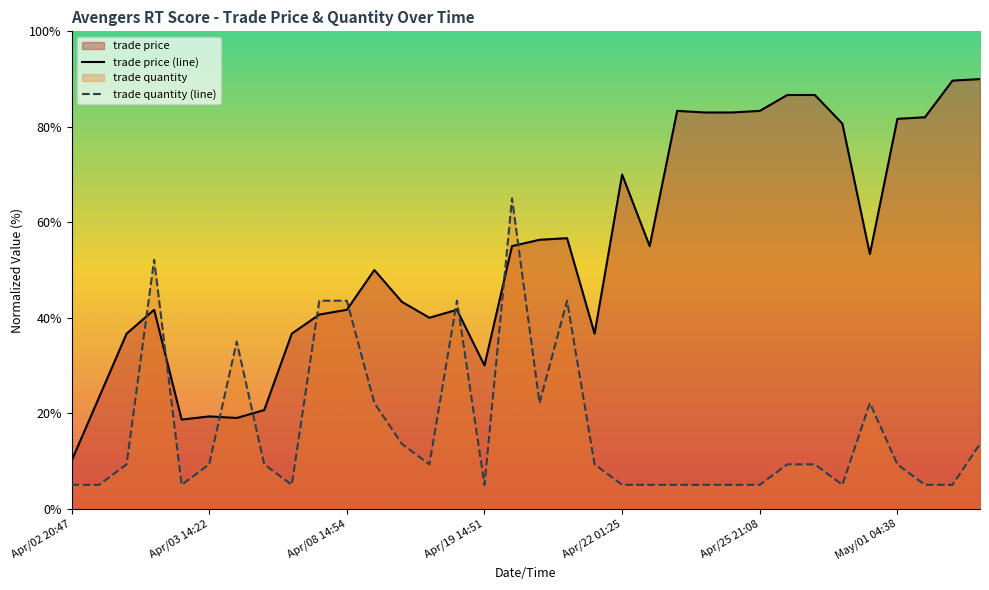

What are all the series names shown in the legend?

trade price, trade quantity